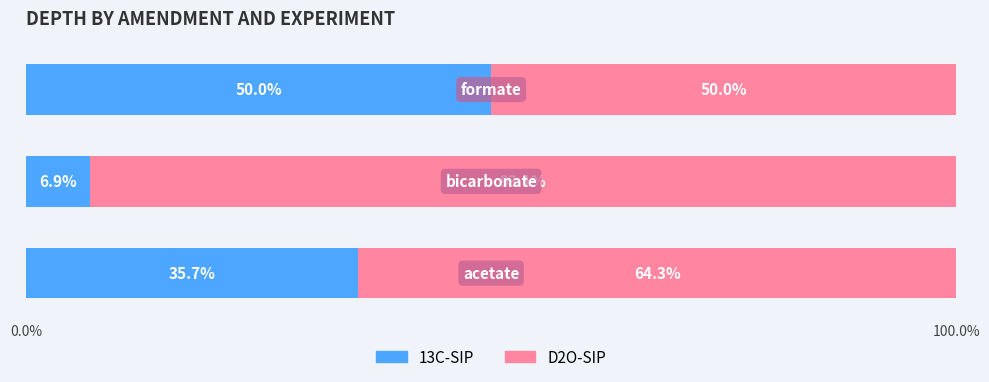

What is the lowest value of the 13C-SIP series?

6.9